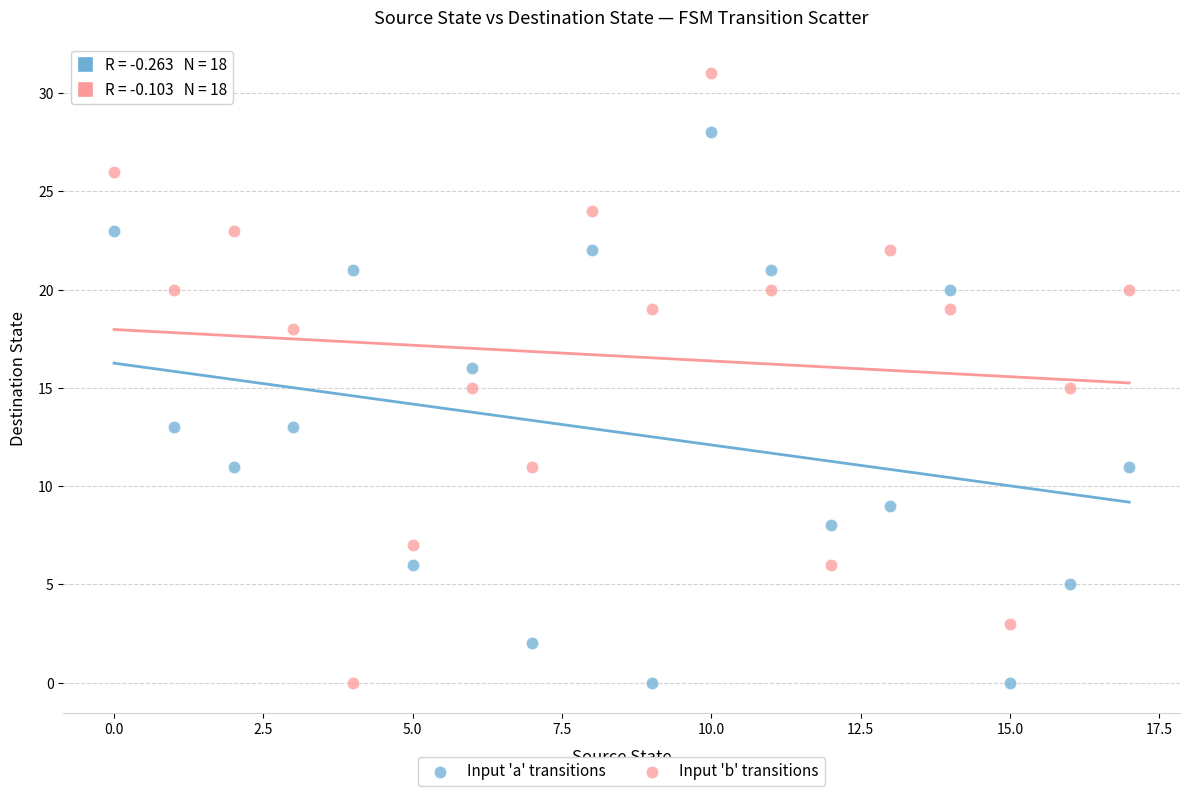

Which series has the largest Y range (max minus min)?

Input 'b' transitions